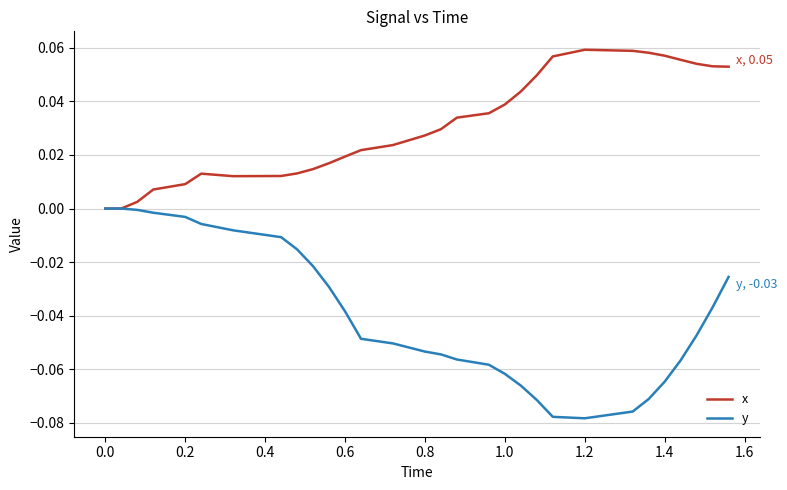

Which series has the largest range (max minus min)?

y